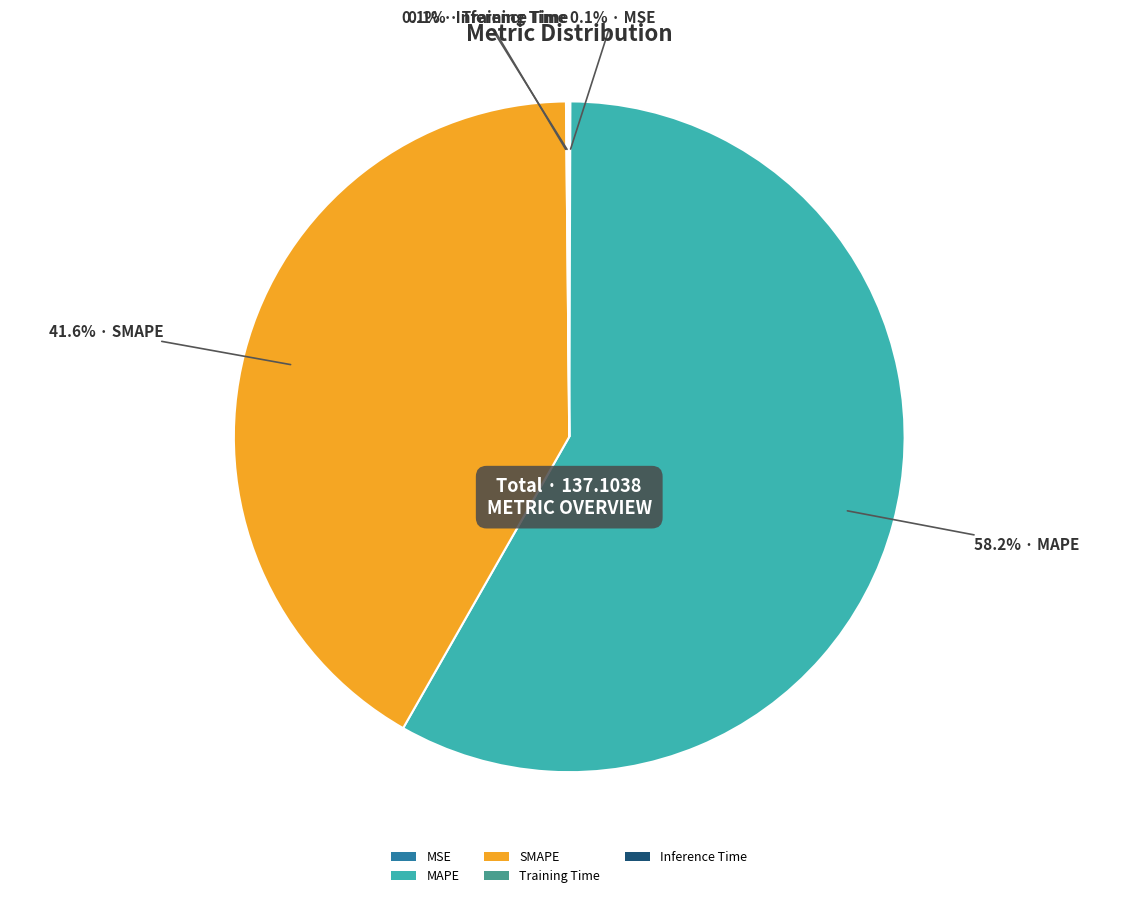

Does MAPE represent more than half of the total?

Yes